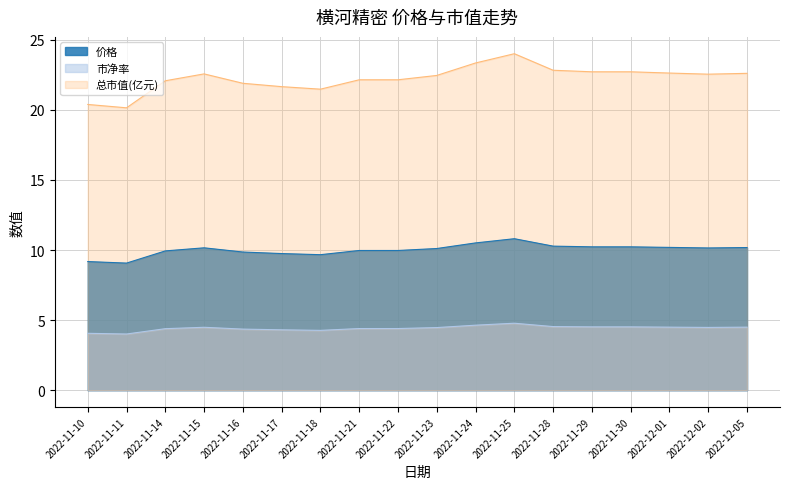

At how many categories does at least one series exceed 16?

18